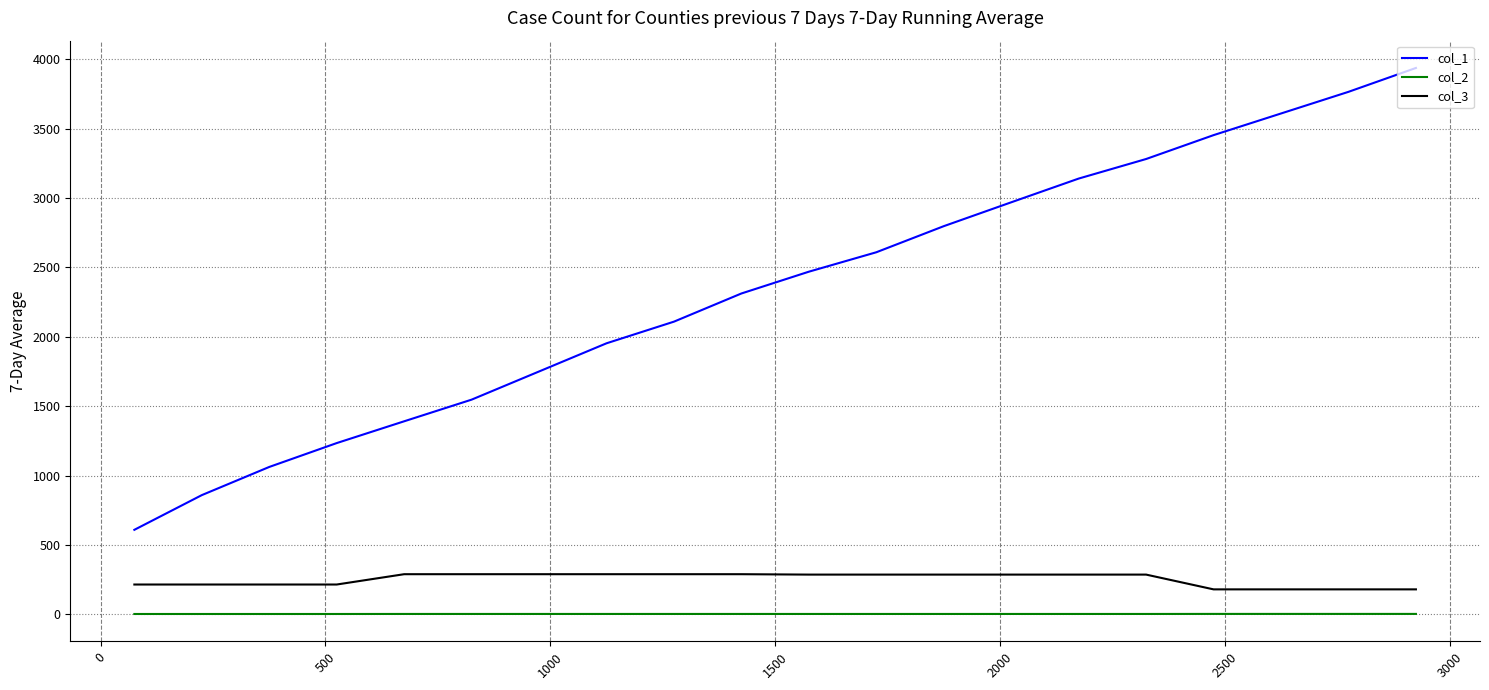

Which series has the largest range (max minus min)?

col_1